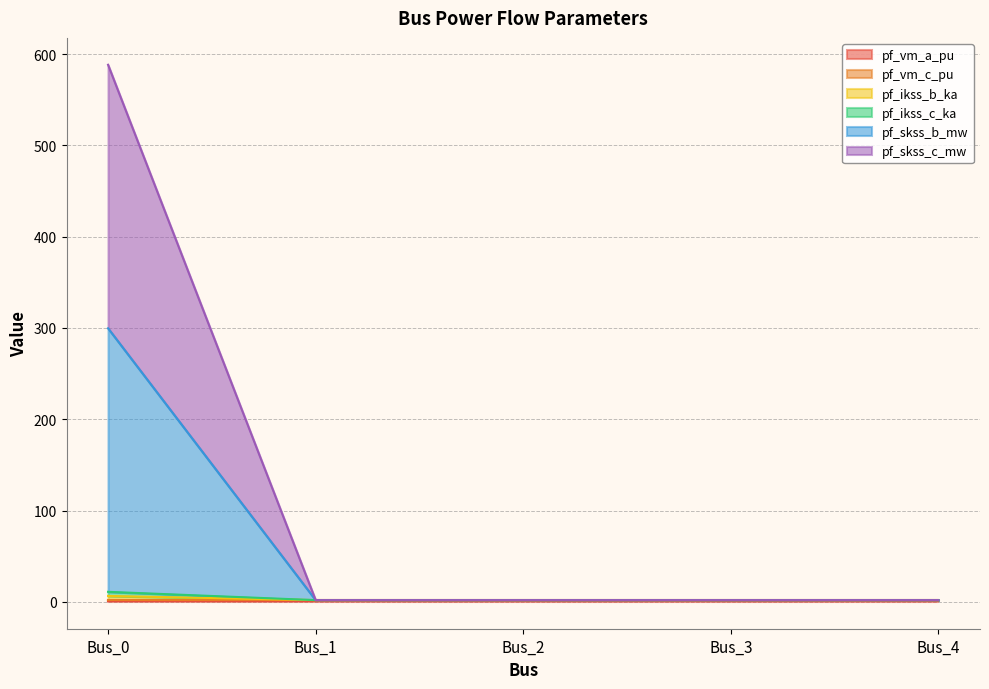

List the labels in order of pf_ikss_c_ka value, largest first.

Bus_0, Bus_1, Bus_2, Bus_3, Bus_4